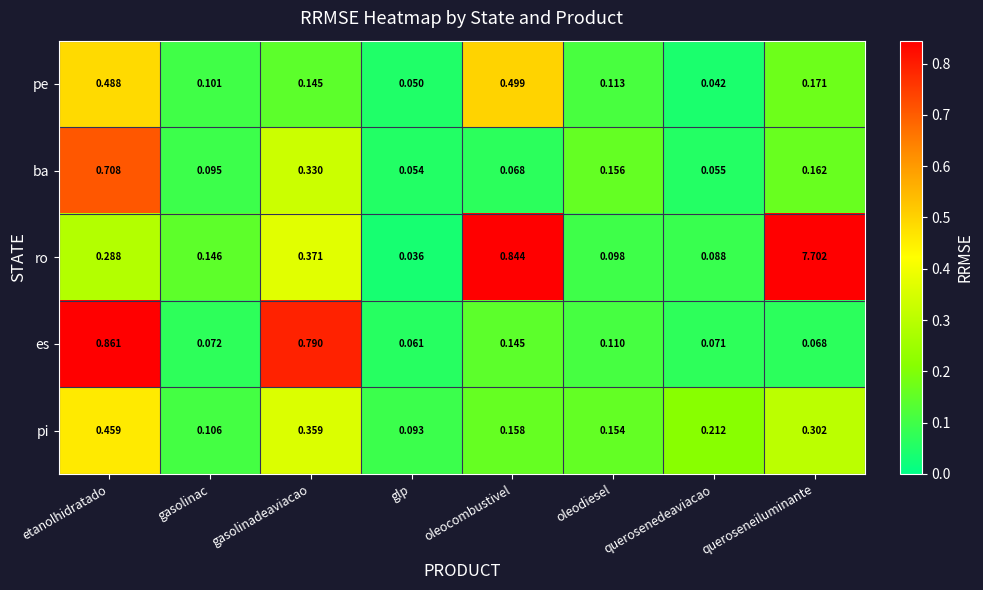

Rank the series by their maximum value, from highest to lowest.

ro, es, ba, pe, pi